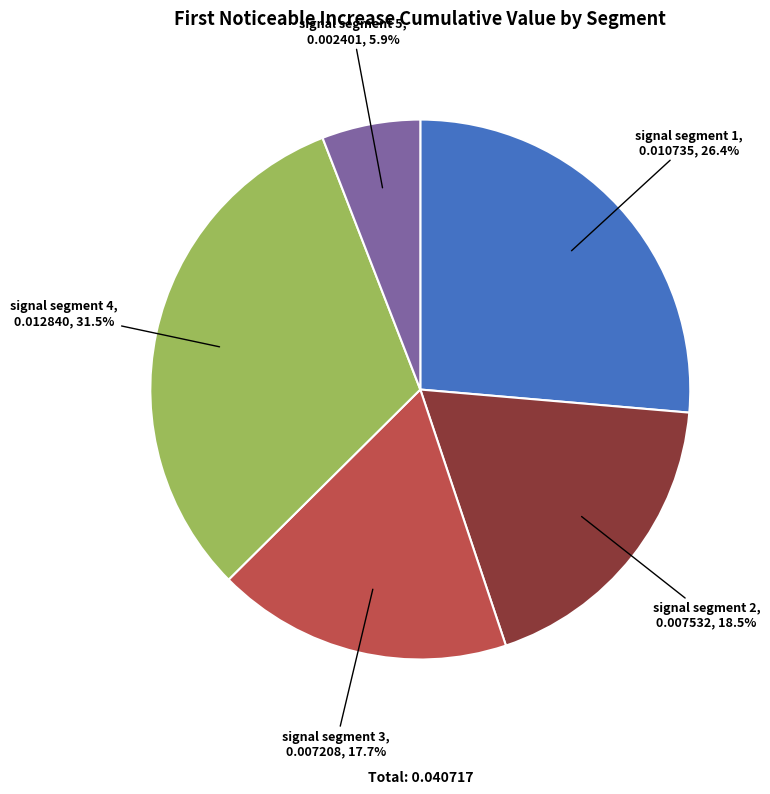

To the nearest percent, what is the difference between the largest and smallest slice percentages?

26%